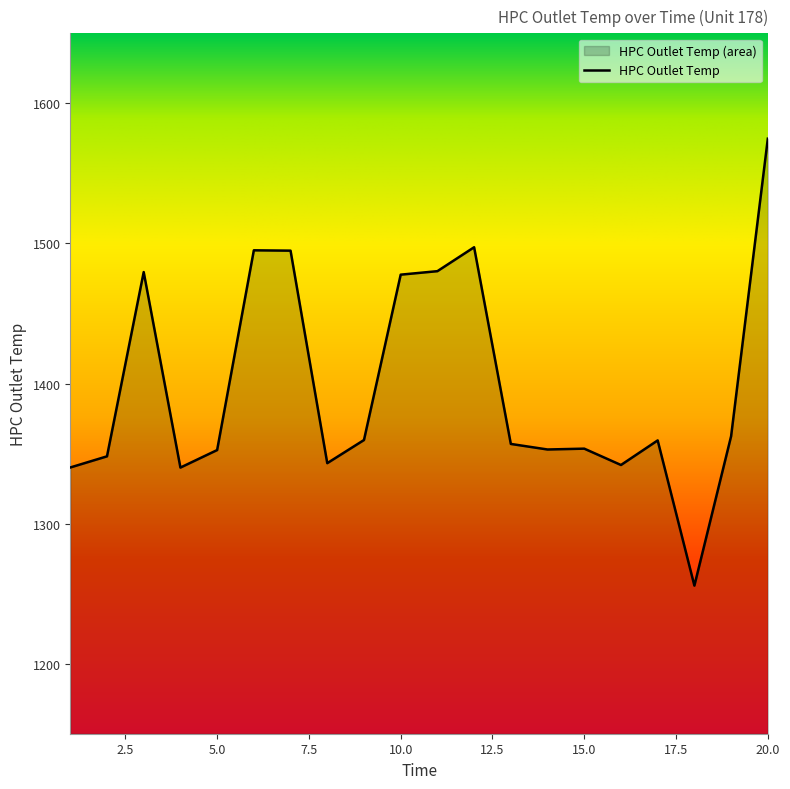

What is the sum of all values?

27965.5